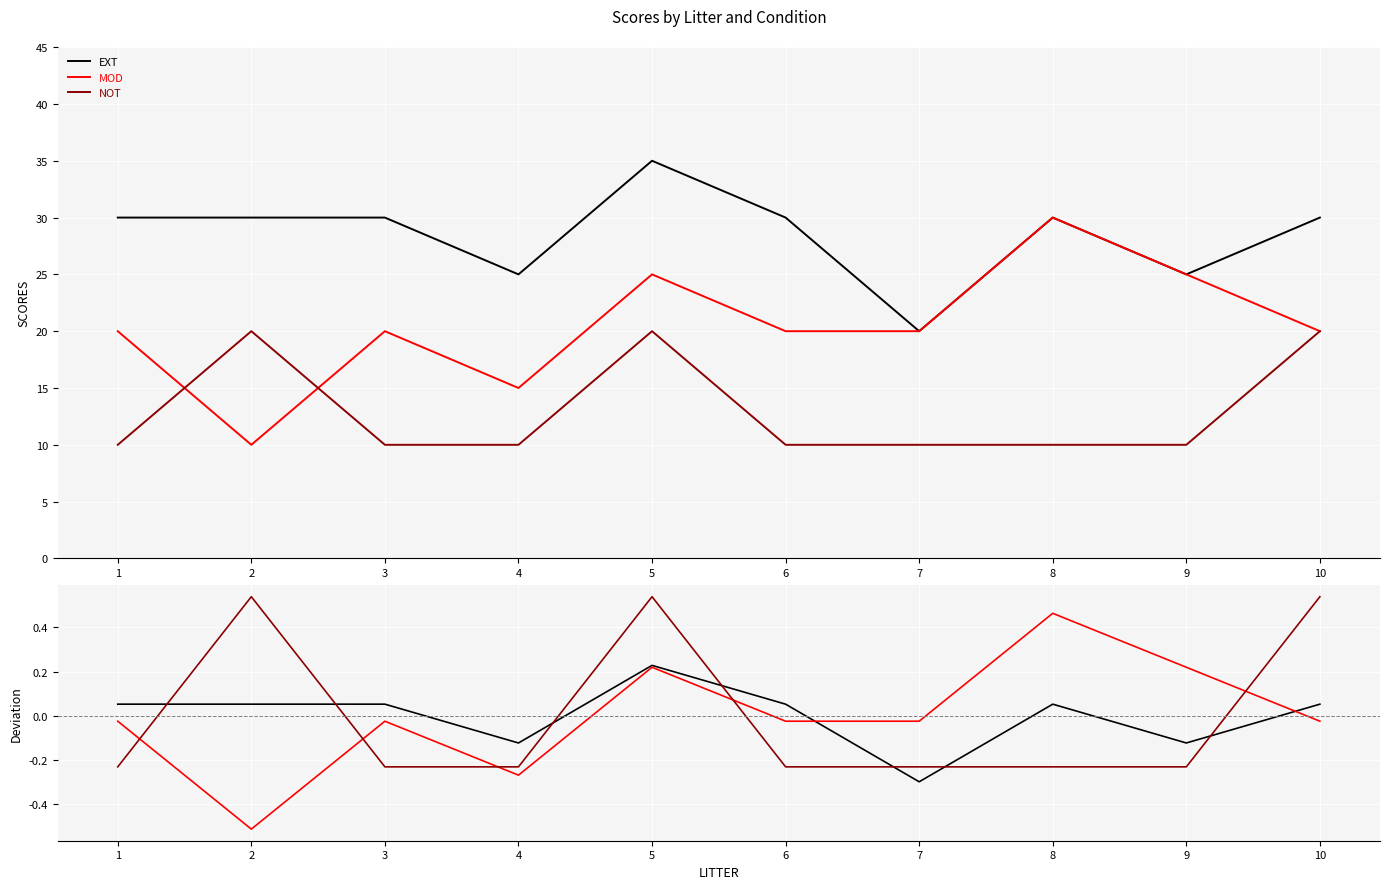

Where does the EXT series first go above 0?

1